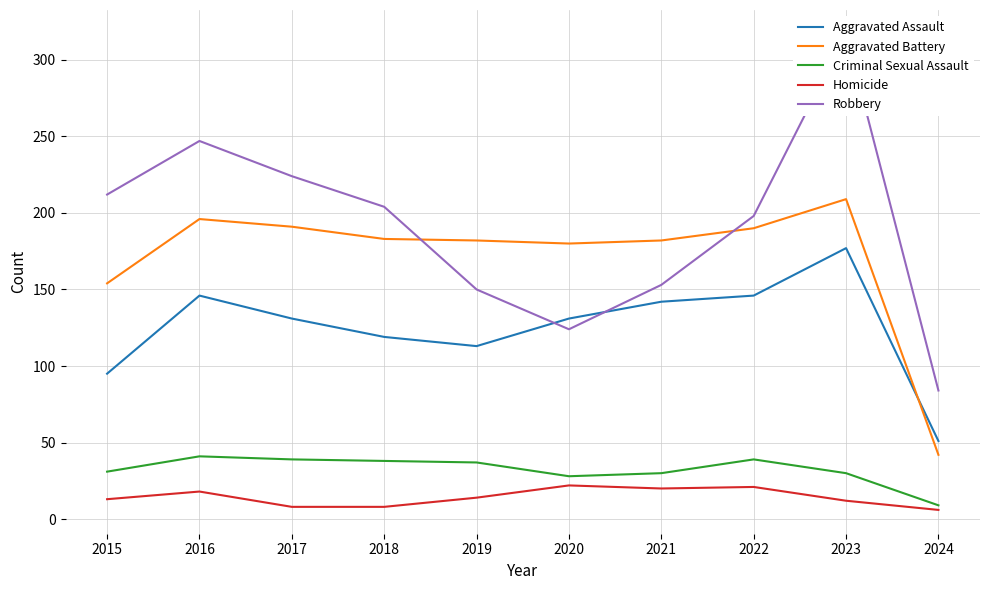

At which label is Robbery closest to 200?

2022